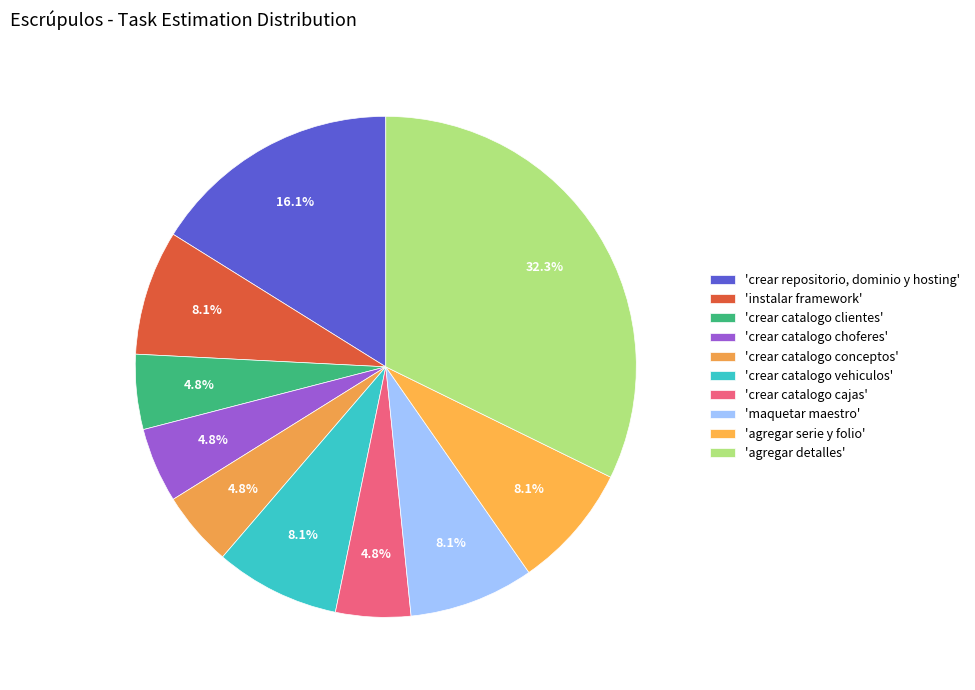

How many segments does this pie chart have?

10